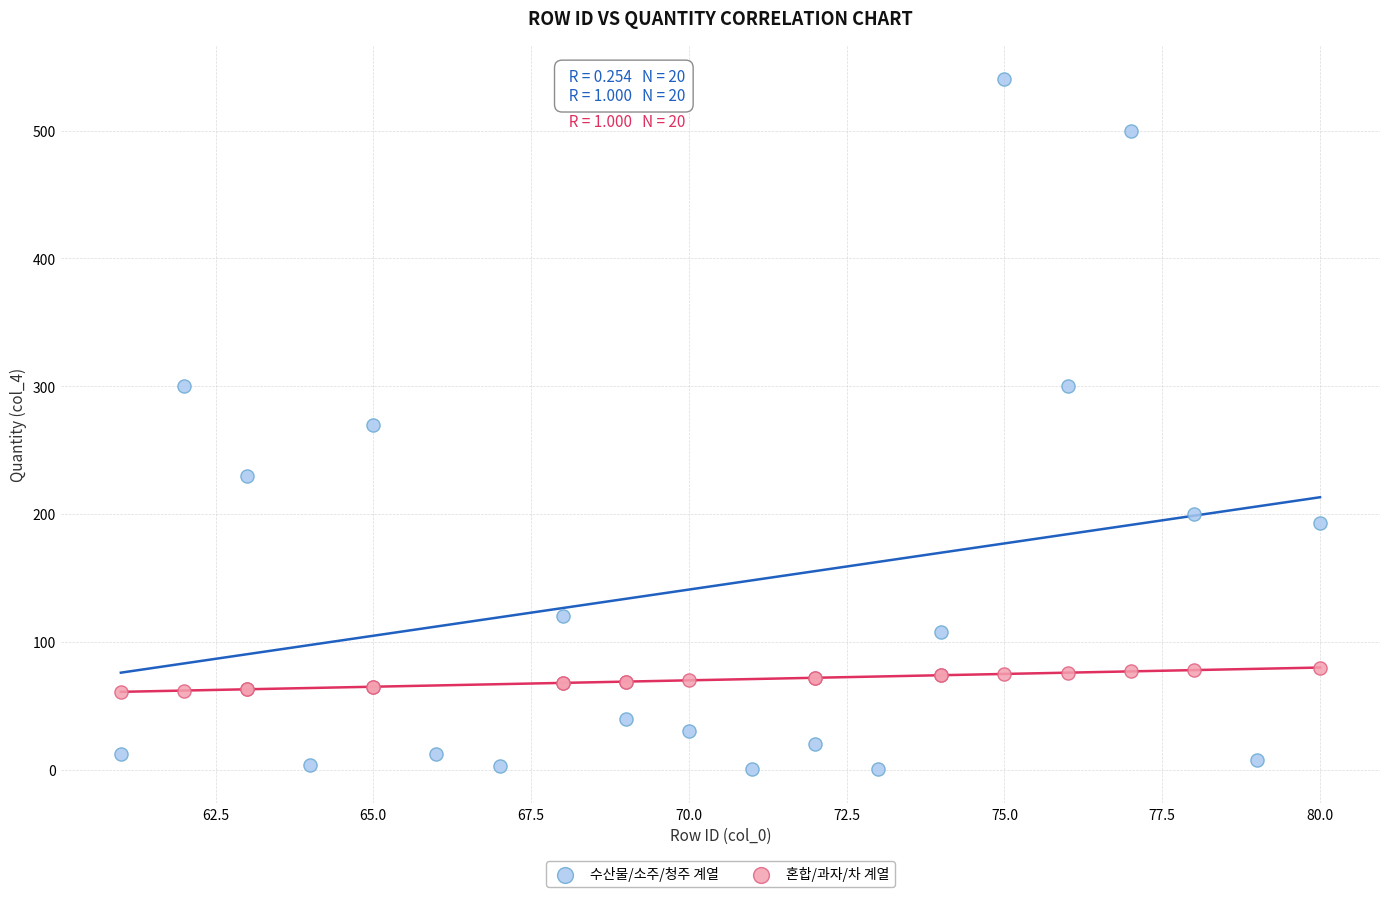

Which series has the widest spread of Y values?

수산물/소주/청주 계열